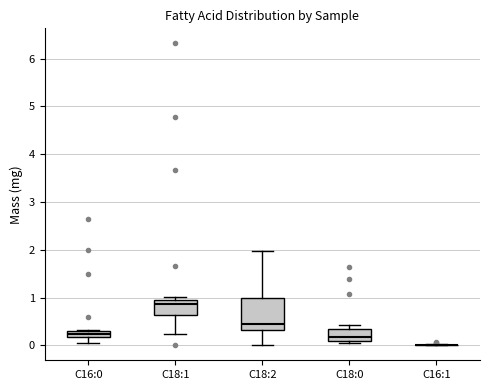

Which box is the tallest, from its lower edge to its upper edge?

C18:2